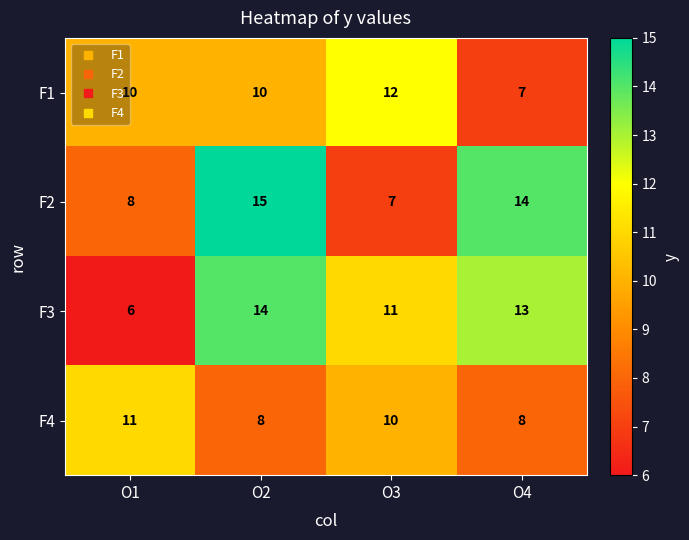

Count the F4 values in the range 8 to 11.

4